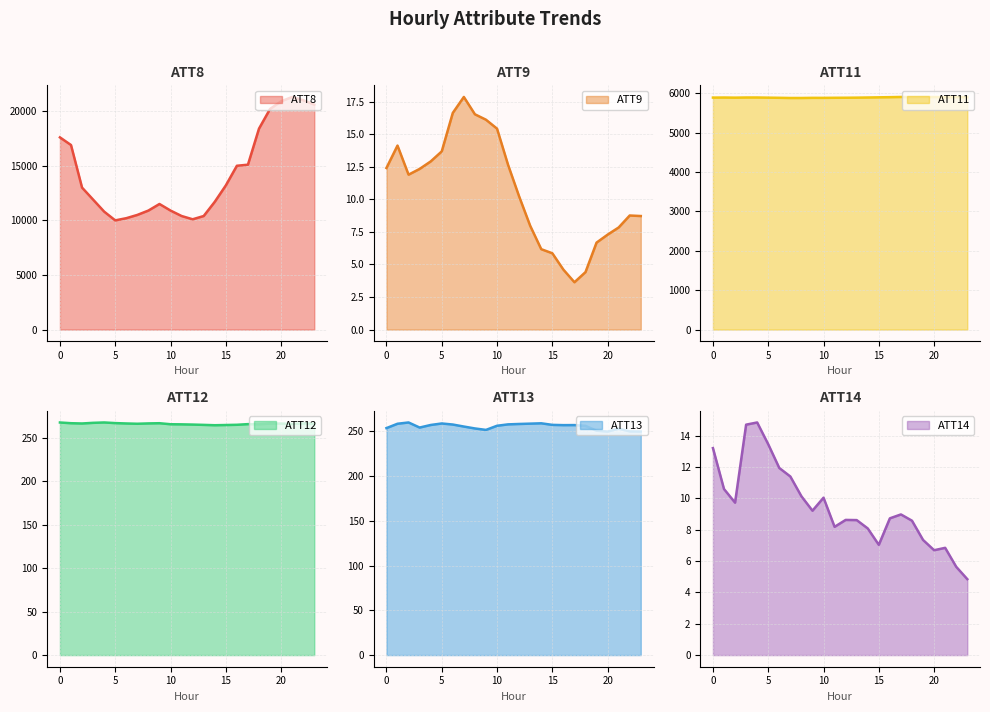

At which category is the sum across all series the highest?

21